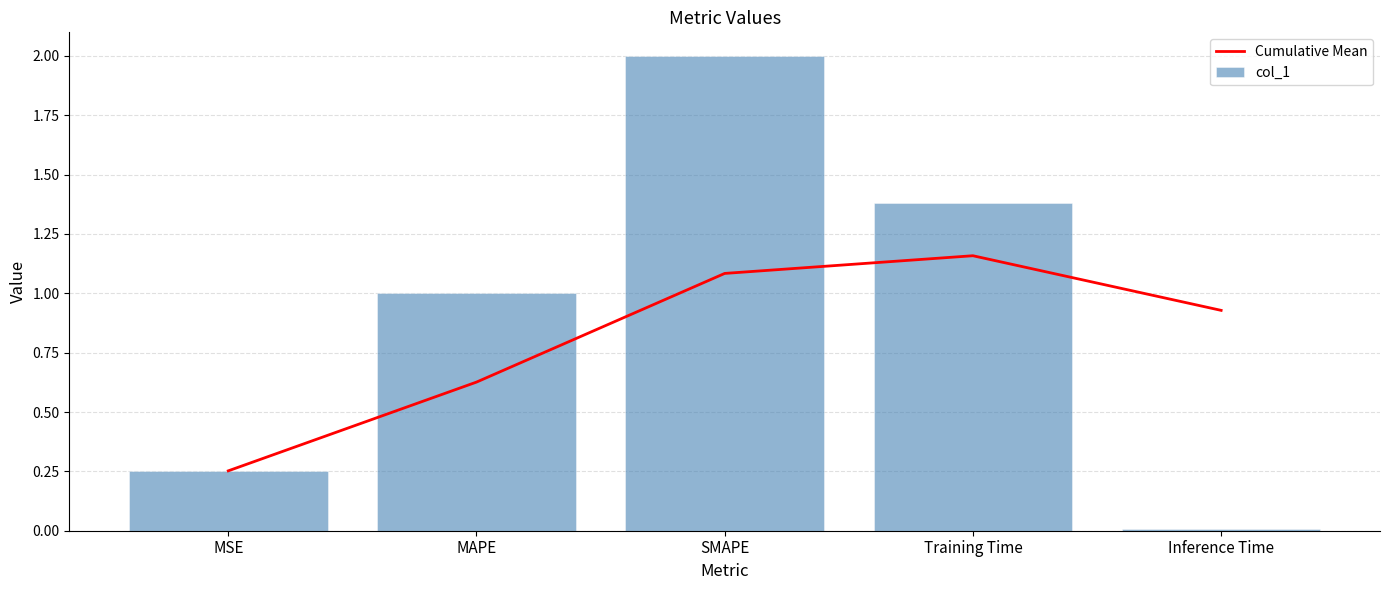

What is the approximate value of Cumulative Mean at MSE?

0.3